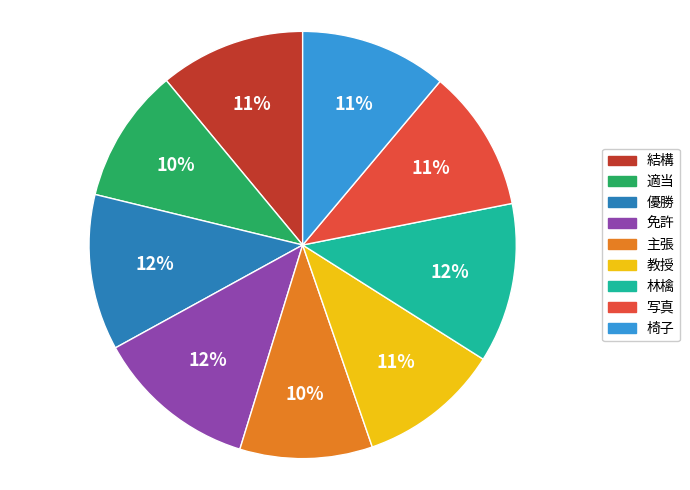

Which has a higher value, 結構 or 適当?

結構